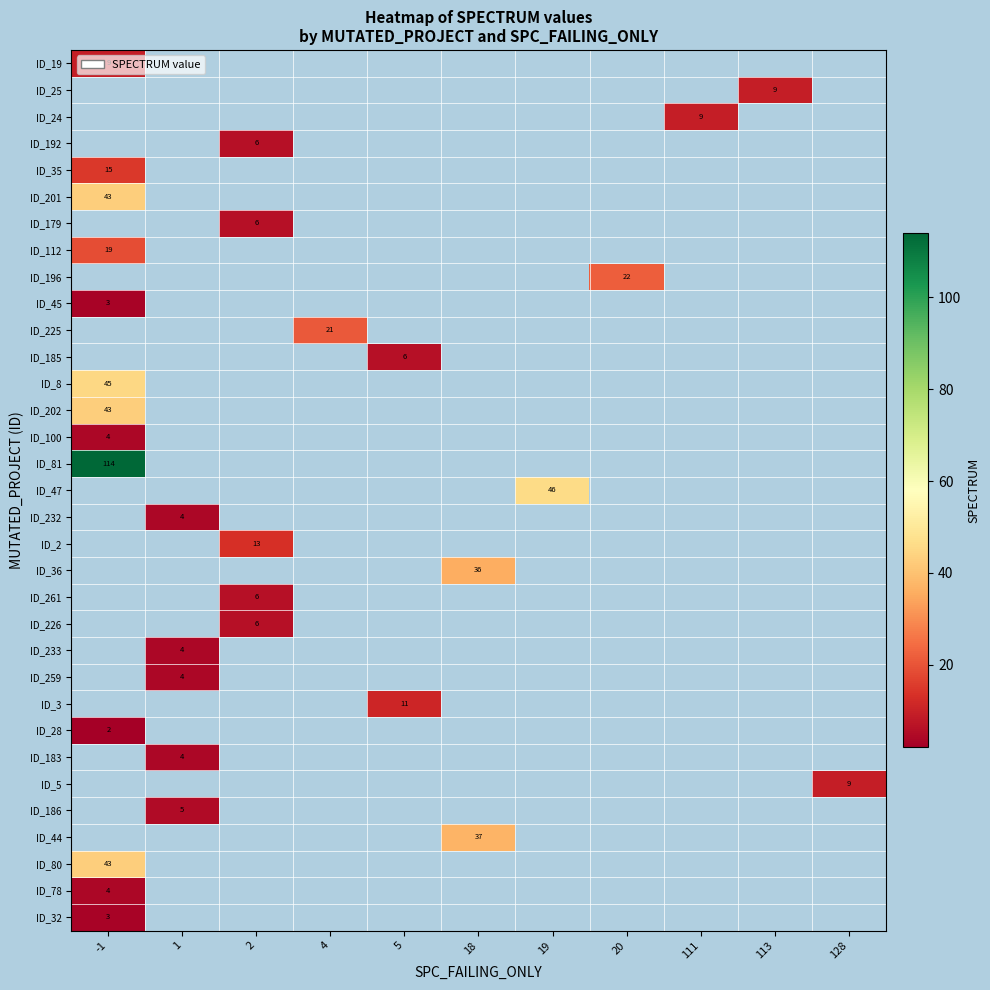

List the labels in order of ID_259 value, smallest first.

-1, 1, 2, 4, 5, 18, 19, 20, 111, 113, 128